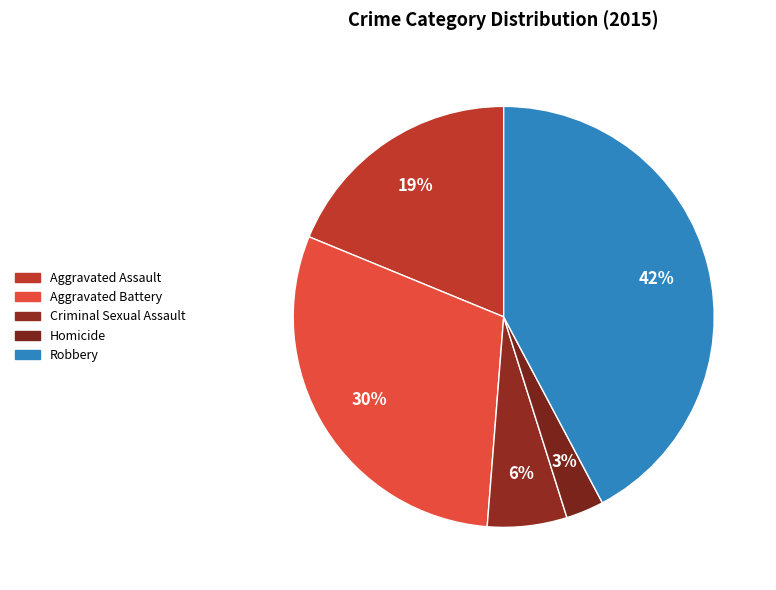

How many segments does this pie chart have?

5